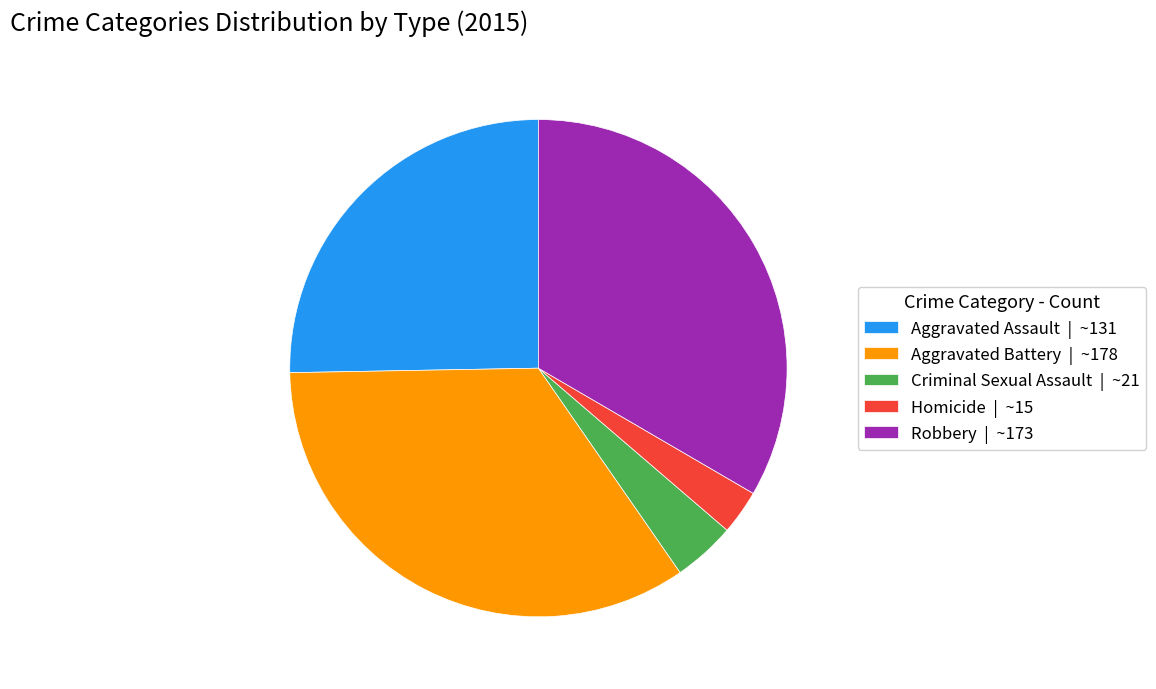

What is the ratio of the value at Robbery to the value at Aggravated Assault?

1.3